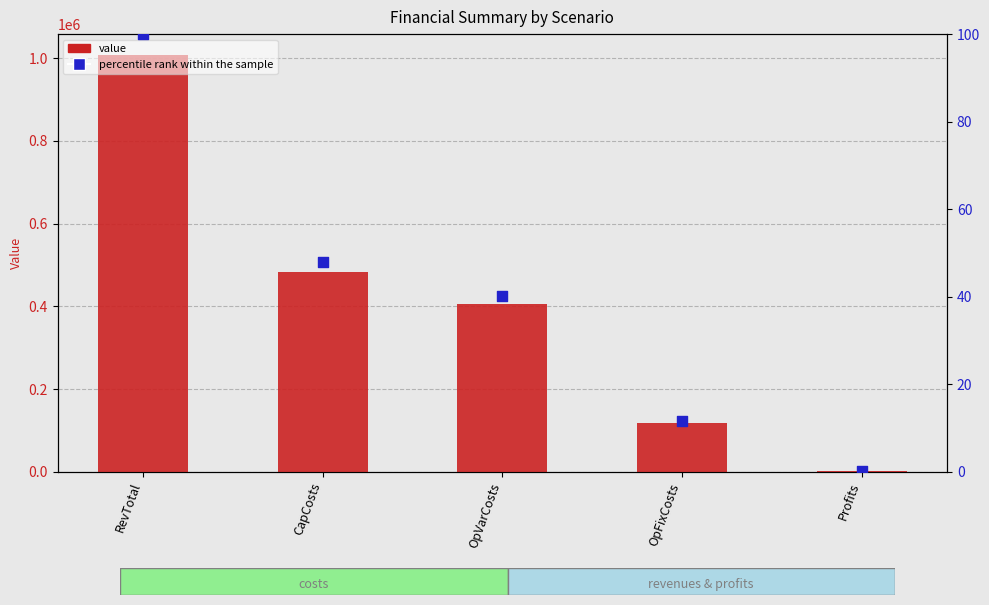

Which series has the largest total across all categories?

value